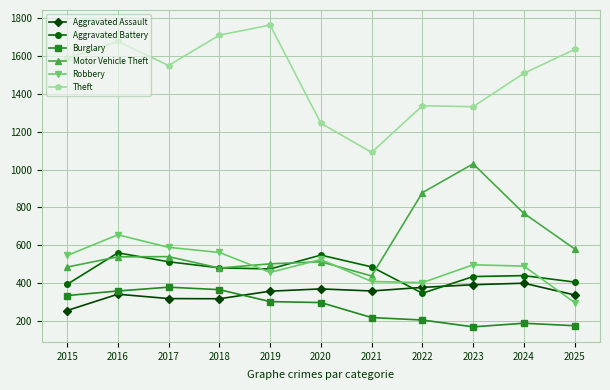

Which series ends up on top after the final intersection of Robbery and Aggravated Battery?

Aggravated Battery